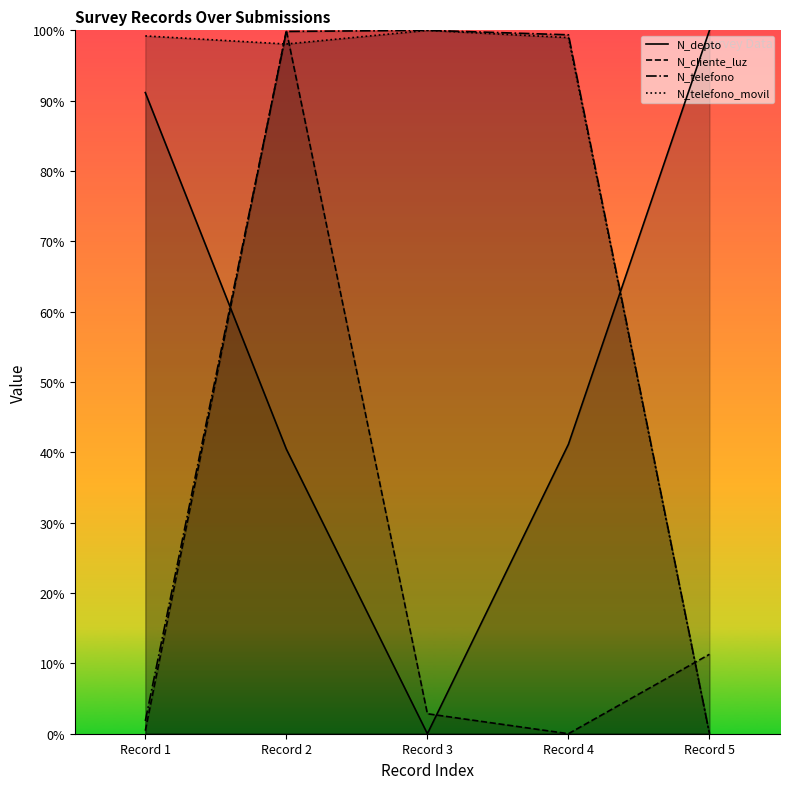

Which series has the widest spread of values?

N_depto